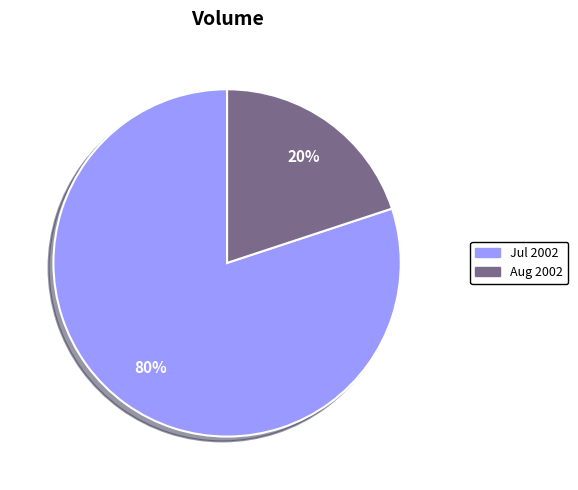

To the nearest percent, what is the average slice percentage?

50%